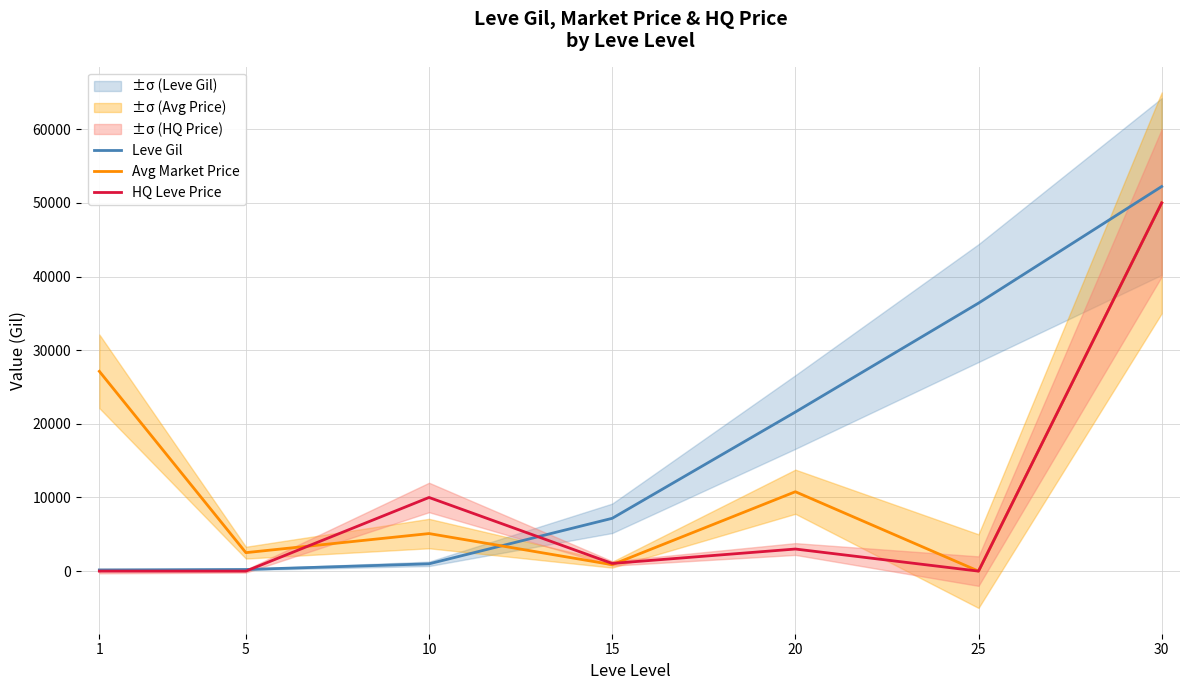

The value of Leve Gil at 5 is 120.6. True or false?

False